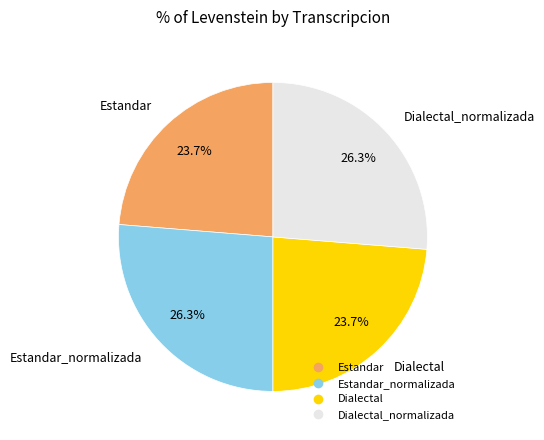

How many slices are in this pie chart?

4